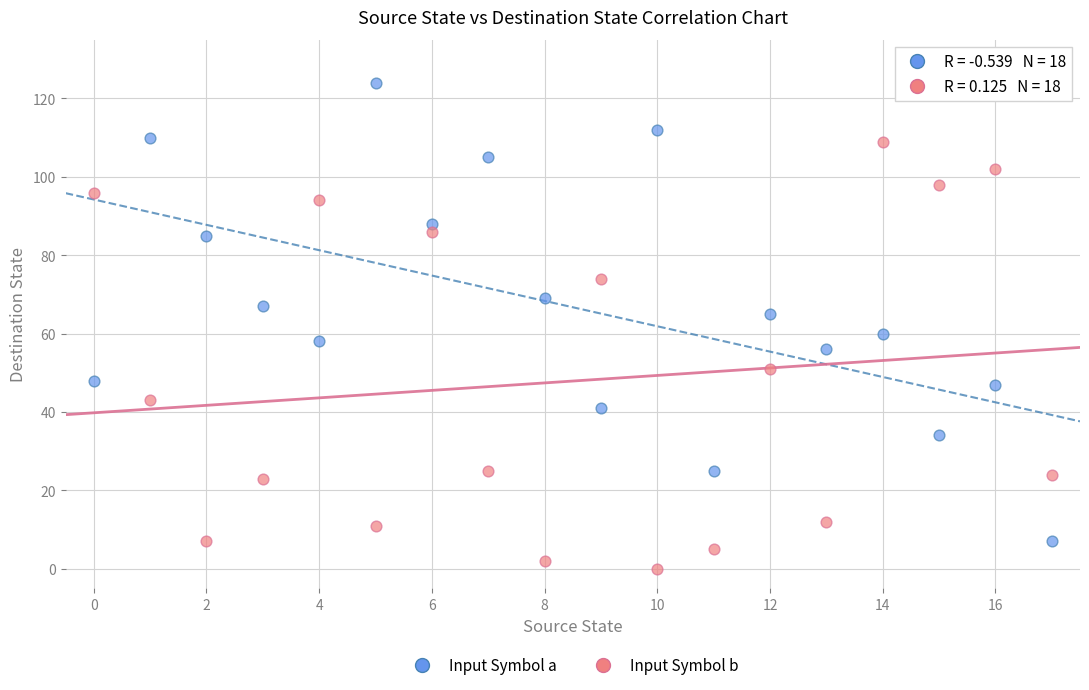

Across all data points, what is the range of Y values (max minus min)?

124